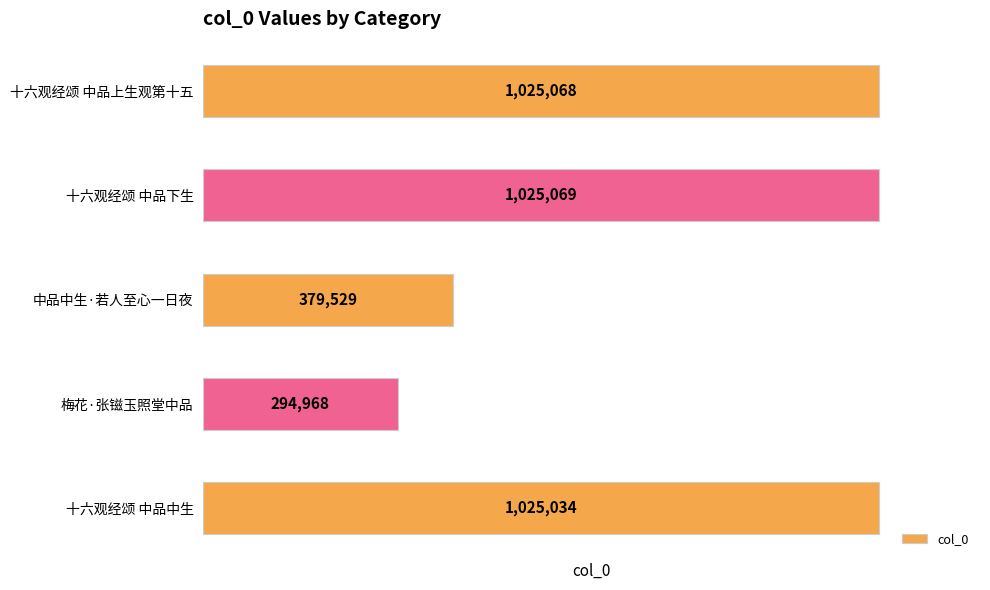

What is the sum of all values?

3749668